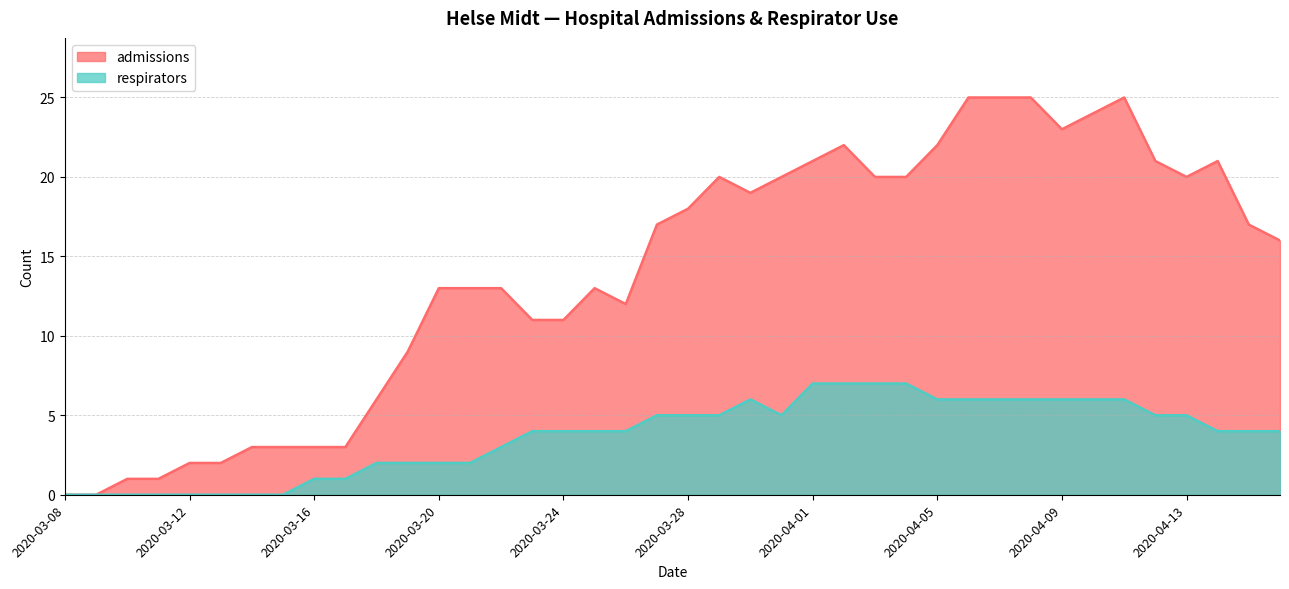

At which category does respirators reach its first local valley?

2020-03-31